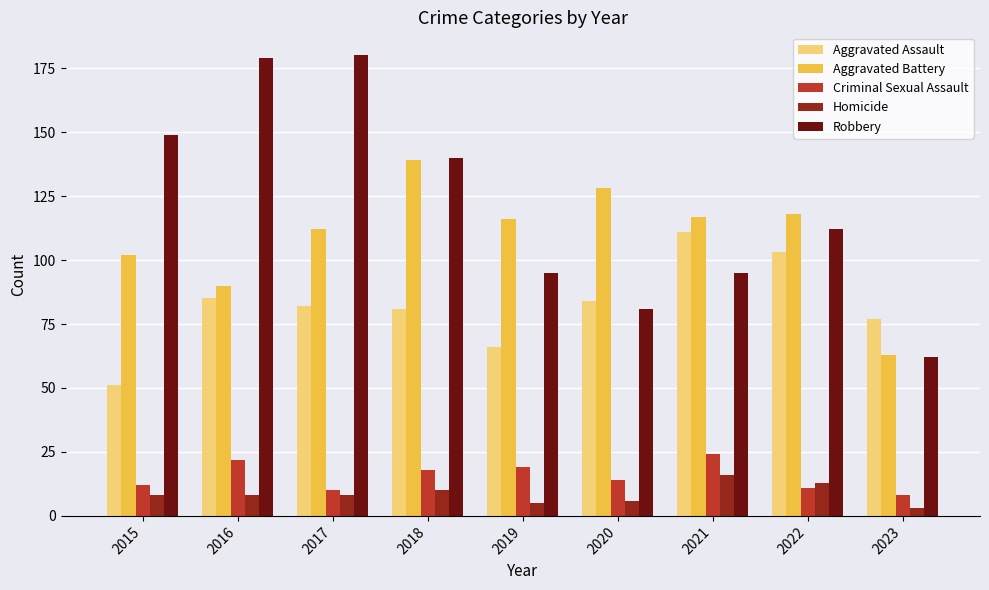

How many categories are shown in the chart?

9